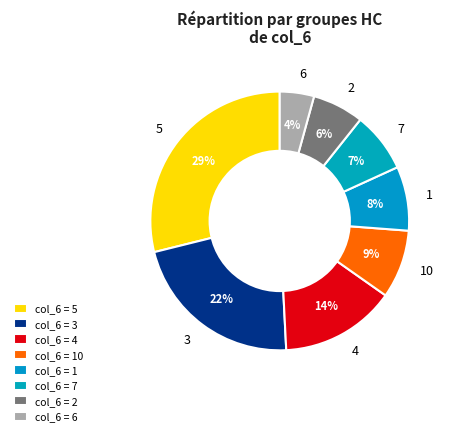

Count the number of slices in the pie.

8